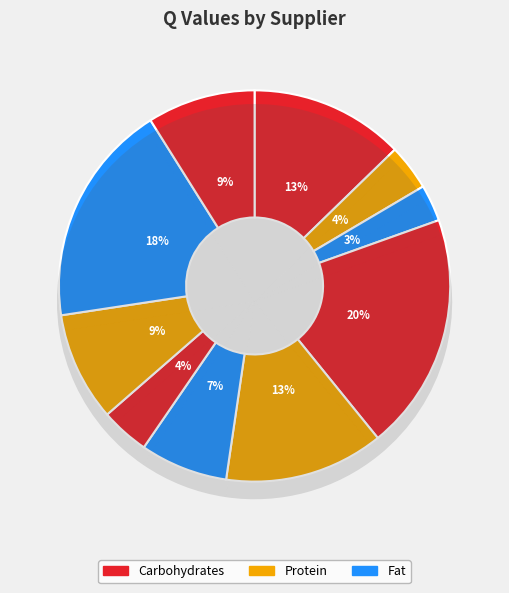

Does sup_008 account for over 50% of the chart?

No